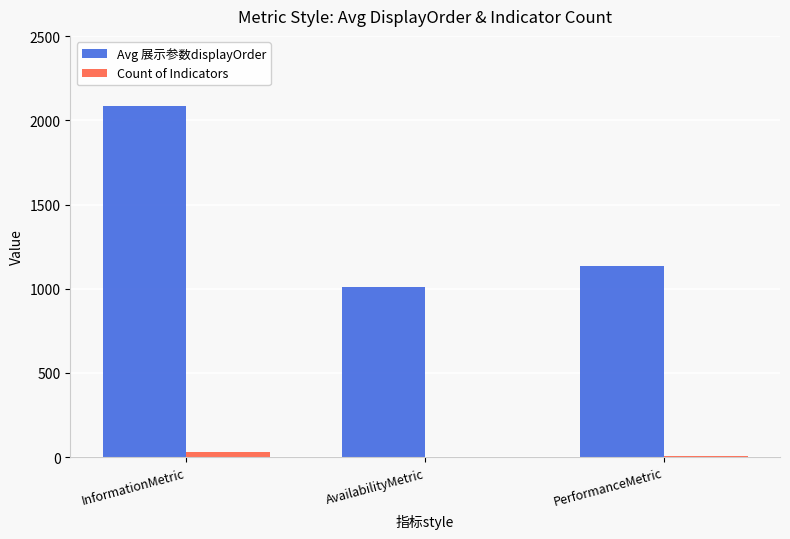

What is the difference between the Avg 展示参数displayOrder values at PerformanceMetric and AvailabilityMetric?

124